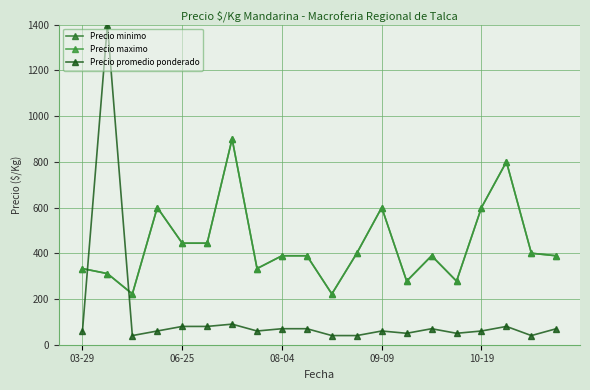

True or false: Precio promedio ponderado and Precio maximo cross at least once.

True